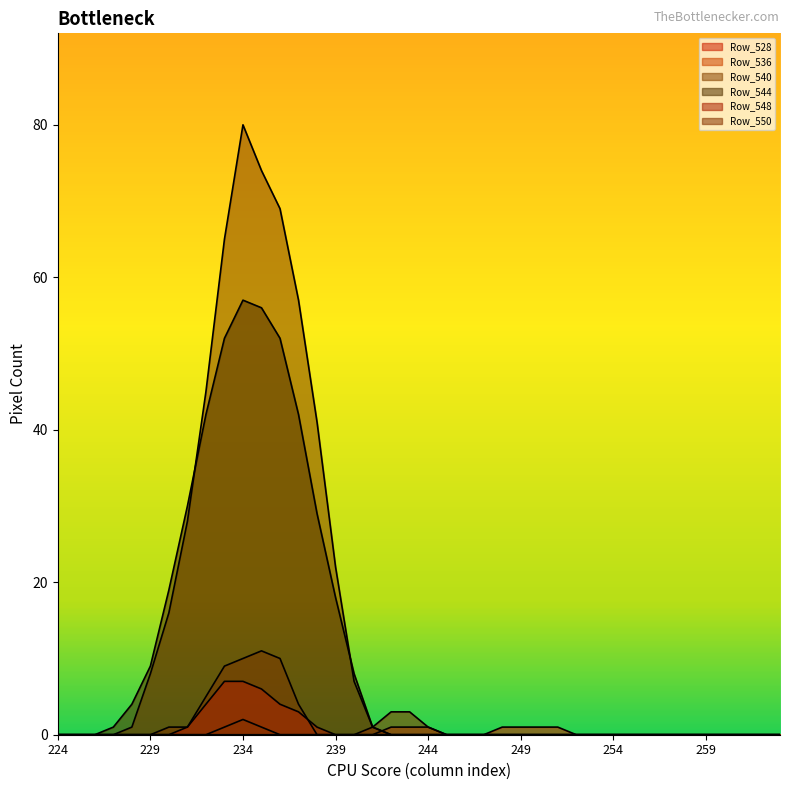

Does the chart display data point markers on the line(s)?

No